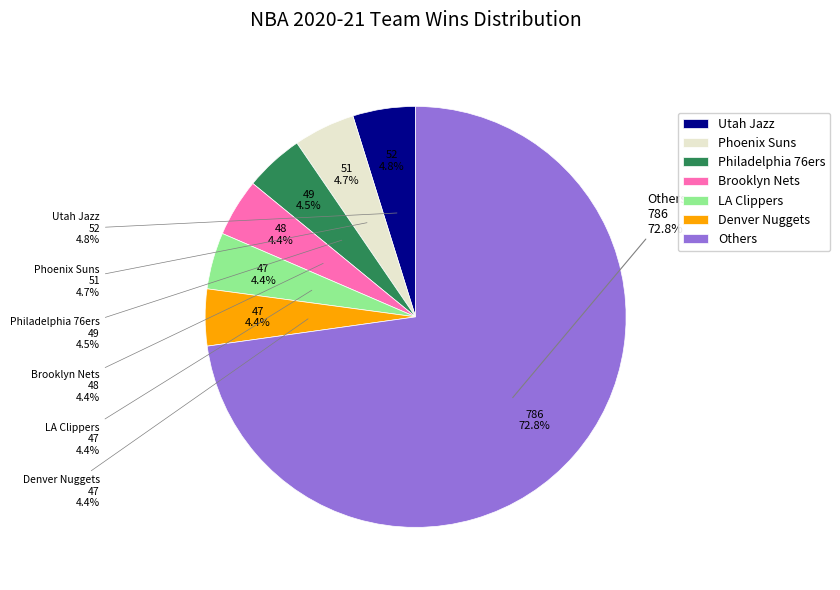

True or false: Milwaukee Bucks accounts for 4% of the total.

True